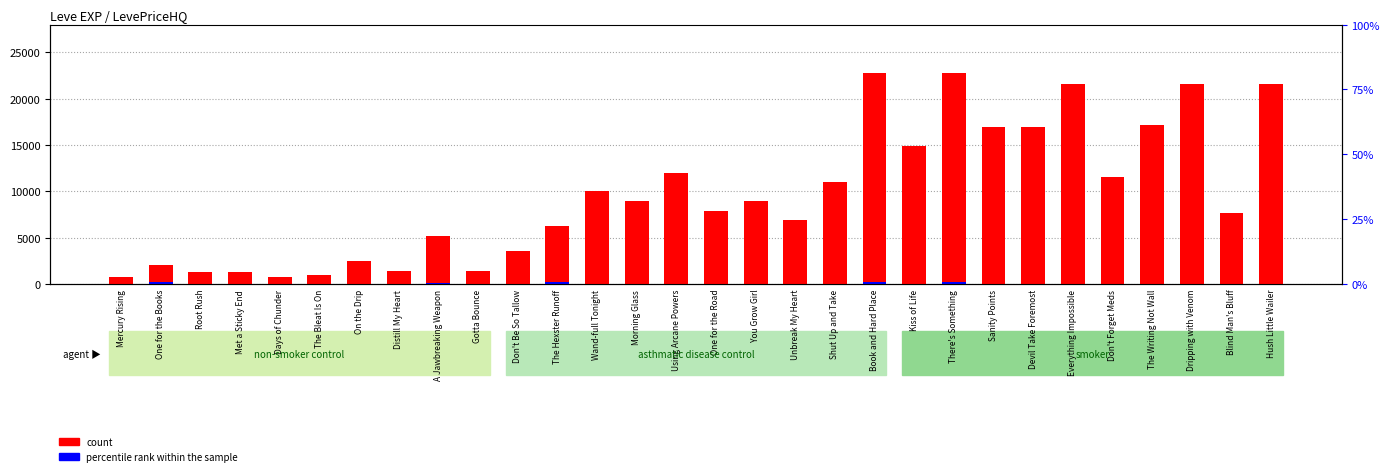

At how many categories does at least one series exceed 19521?

5